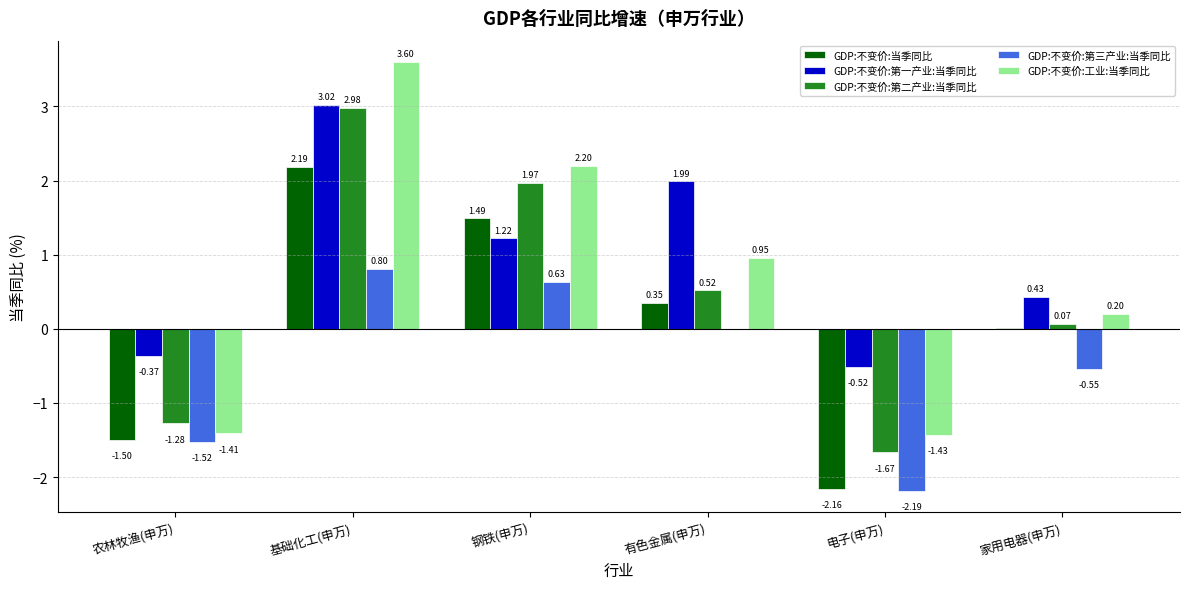

At which label does GDP:不变价:工业:当季同比 reach its peak?

基础化工(申万)